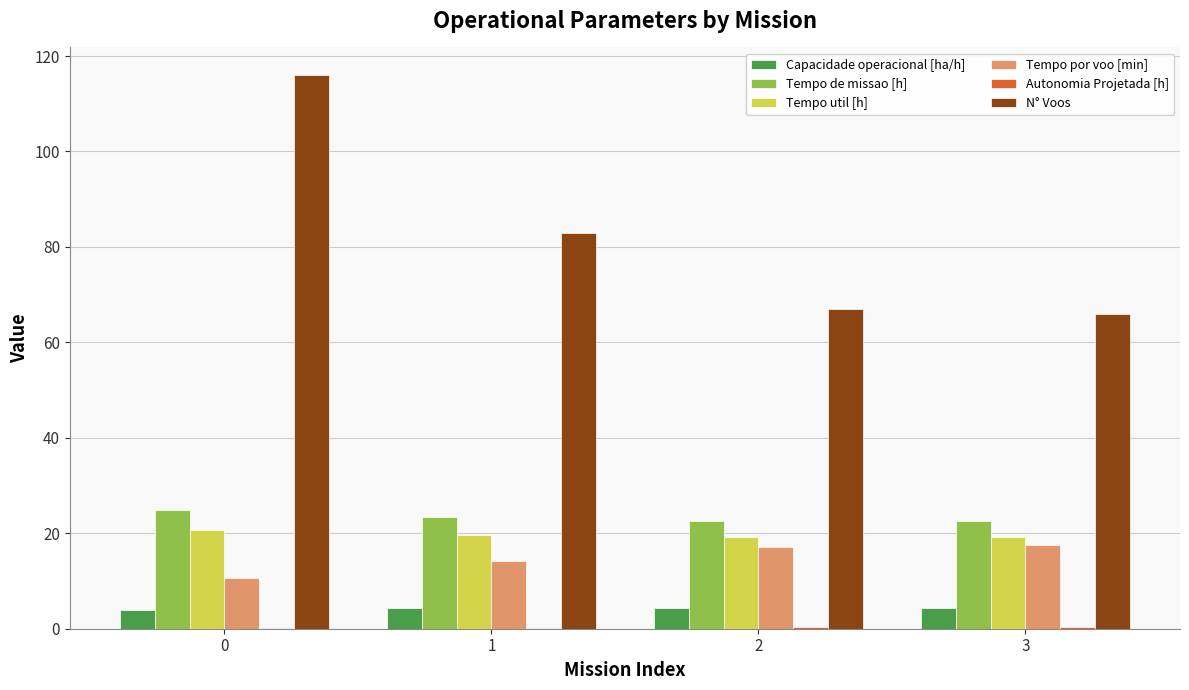

What is the sum of all Tempo util [h] values?

78.7